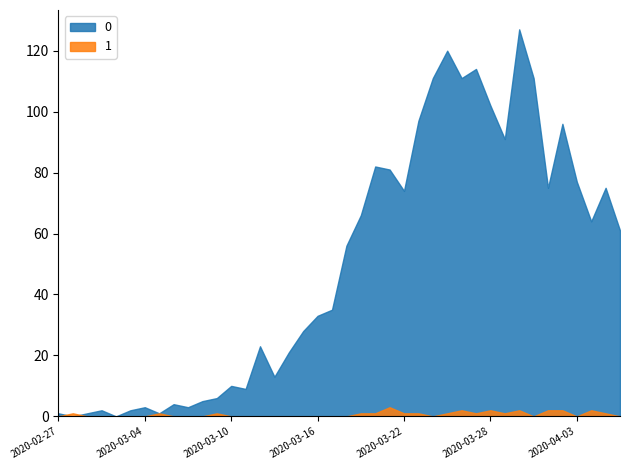

How many 1 values are between 0 and 1?

33